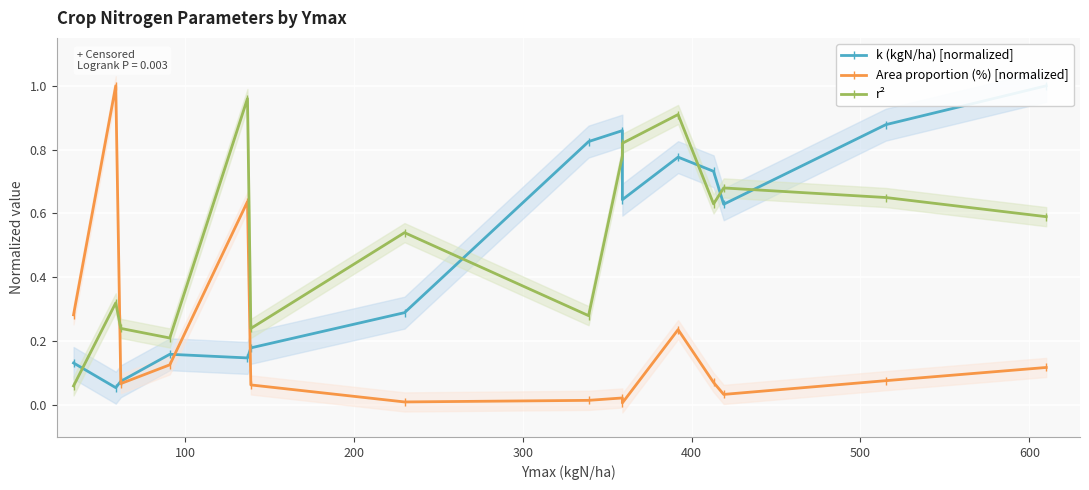

What is the value of the Area proportion (%) [normalized] point at the 12th from the left?

0.1